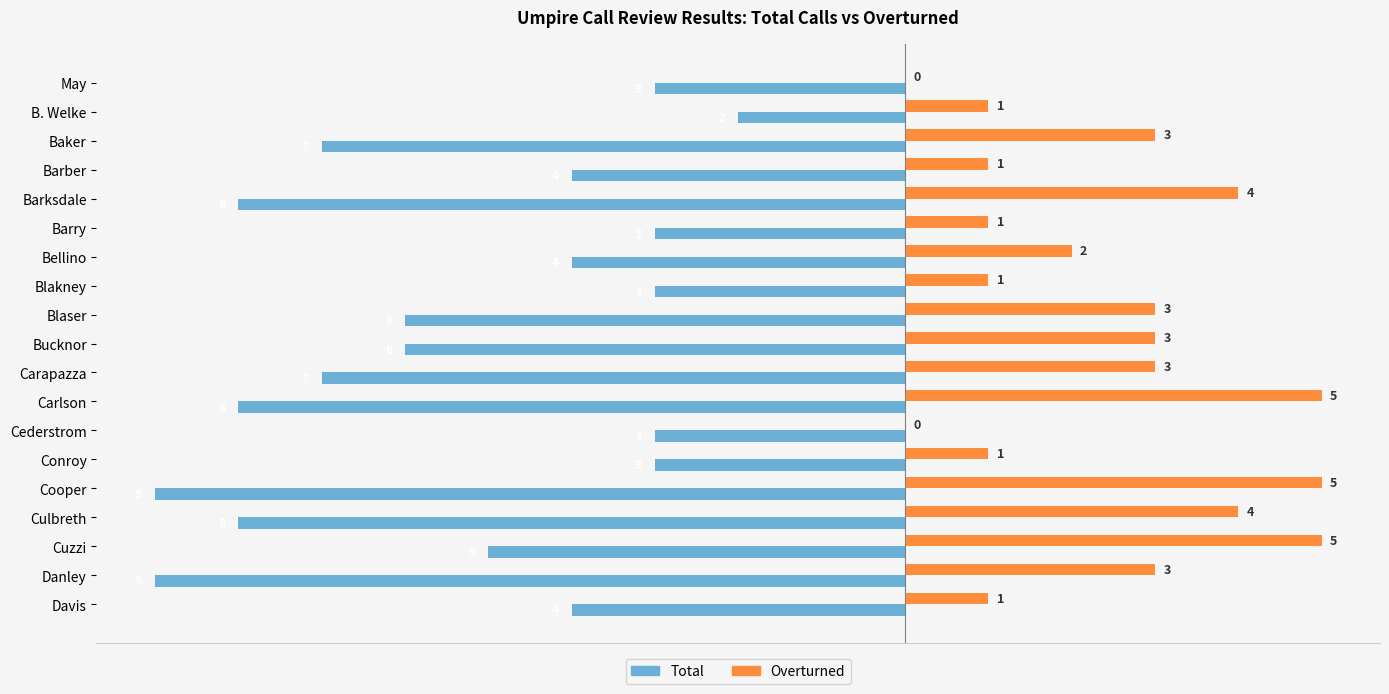

What are all the series names shown in the legend?

Total, Overturned